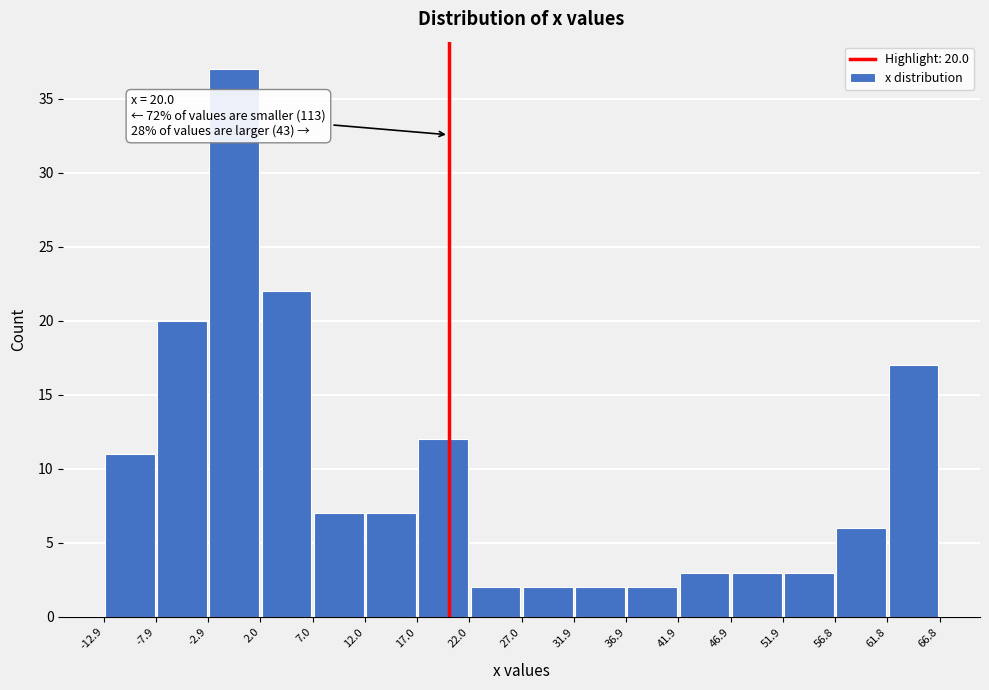

Over which range of the x-axis is the bar tallest?

-2.9 to 2.0